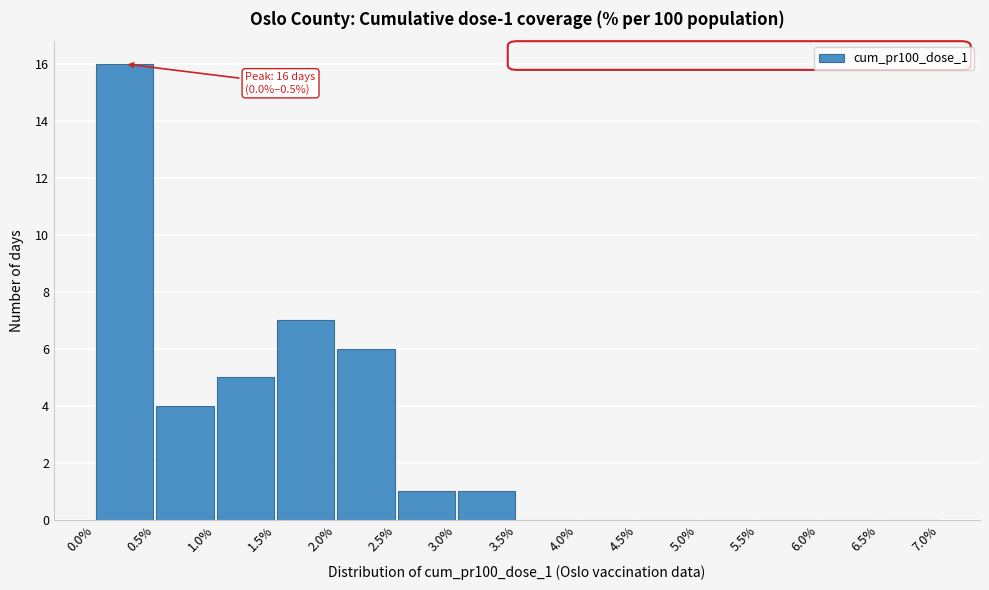

Which range on the x-axis has the tallest bar?

0.0% to 0.5%